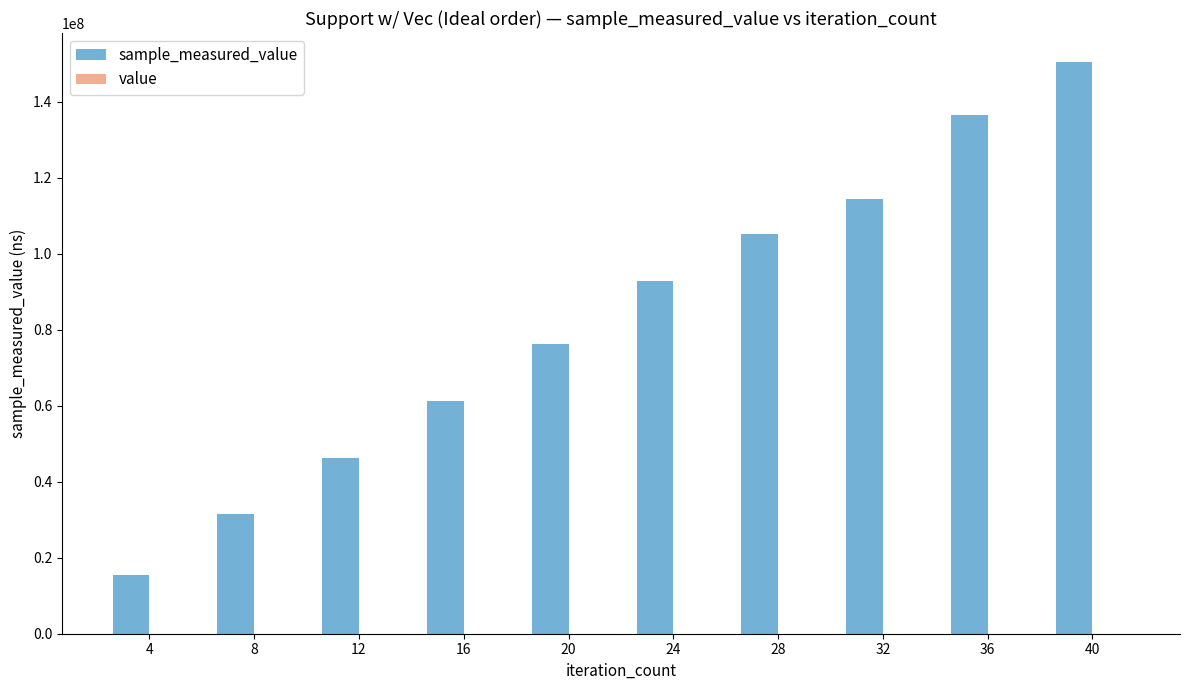

Is it true that sample_measured_value equals 76202077 at 20?

True